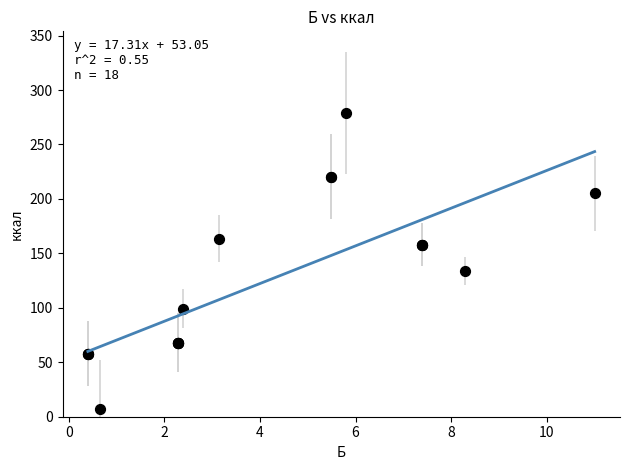

What Y value in the scatter plot is closest to 143?

134.2